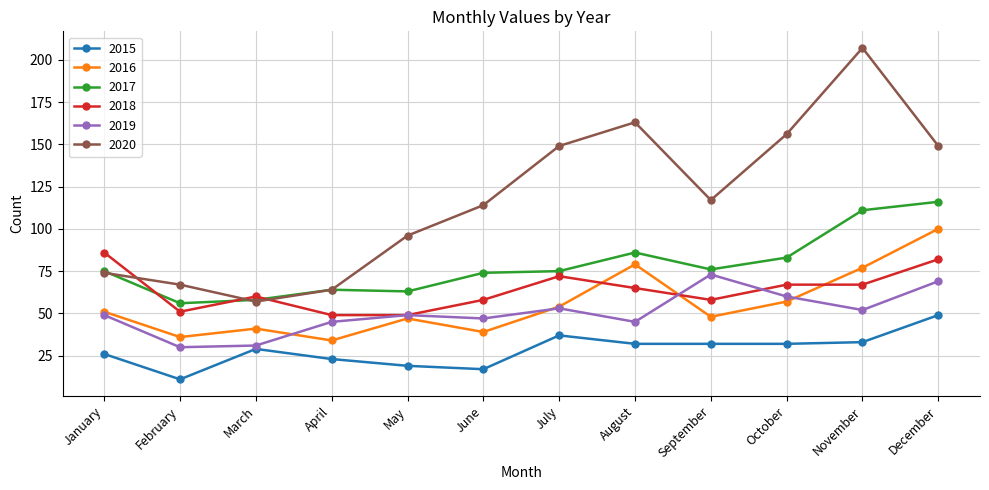

List the series in order of their peak value, highest first.

2020, 2017, 2016, 2018, 2019, 2015